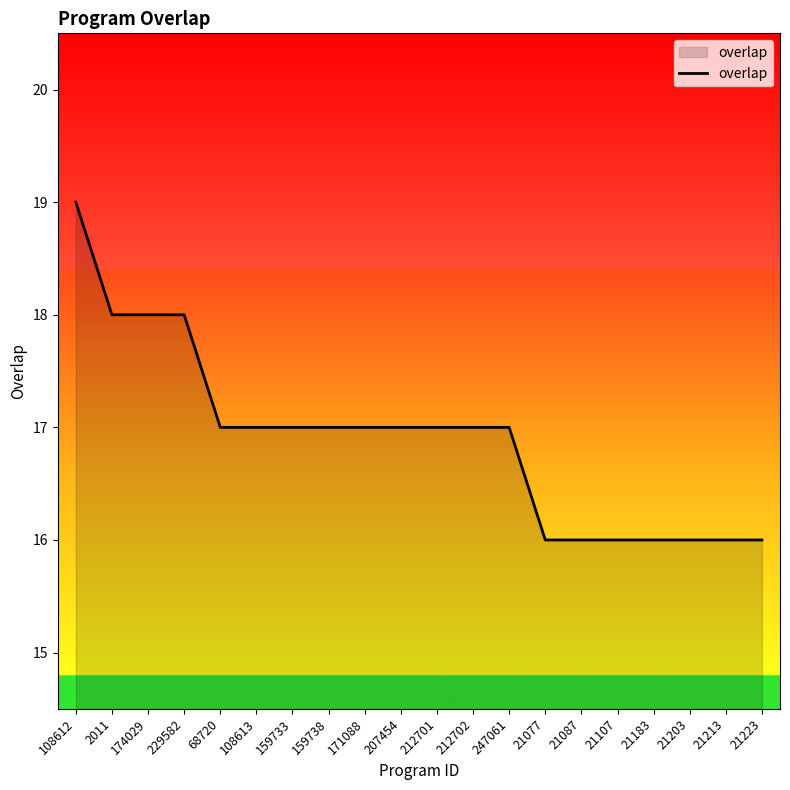

Approximately how many times larger is the value at 159733 compared to 207454?

1.0